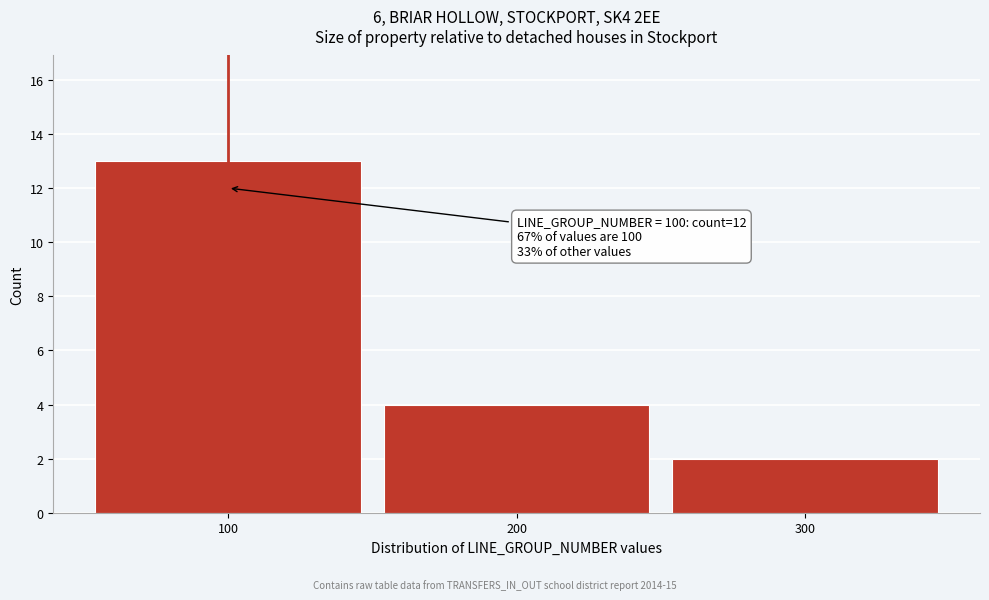

Reading right to left, list all the values displayed in this chart.

300=2	200=4	100=13